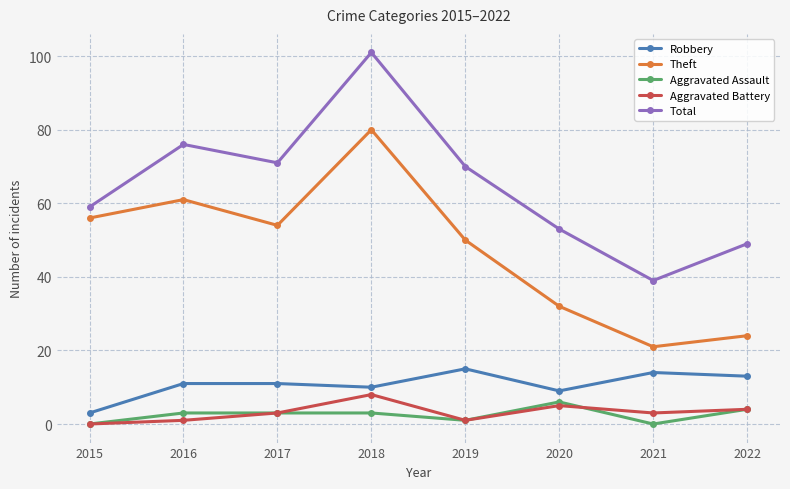

How many distinct data groups are displayed?

5